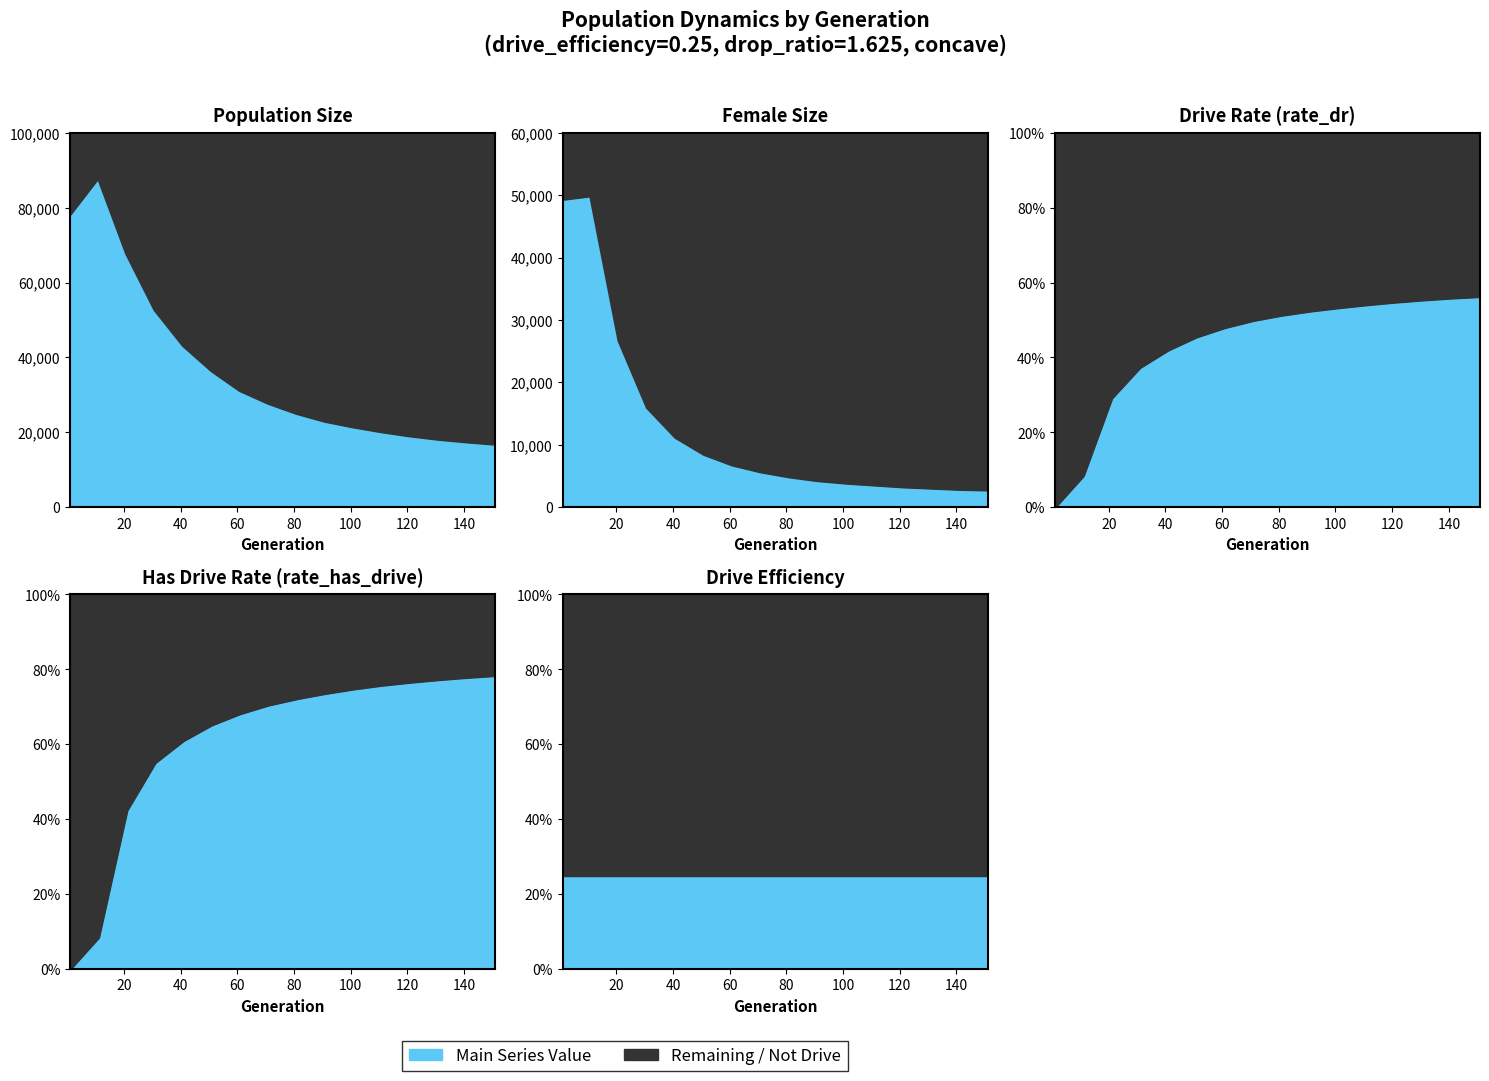

The rate_dr series shows 0.4 at 41. True or false?

True